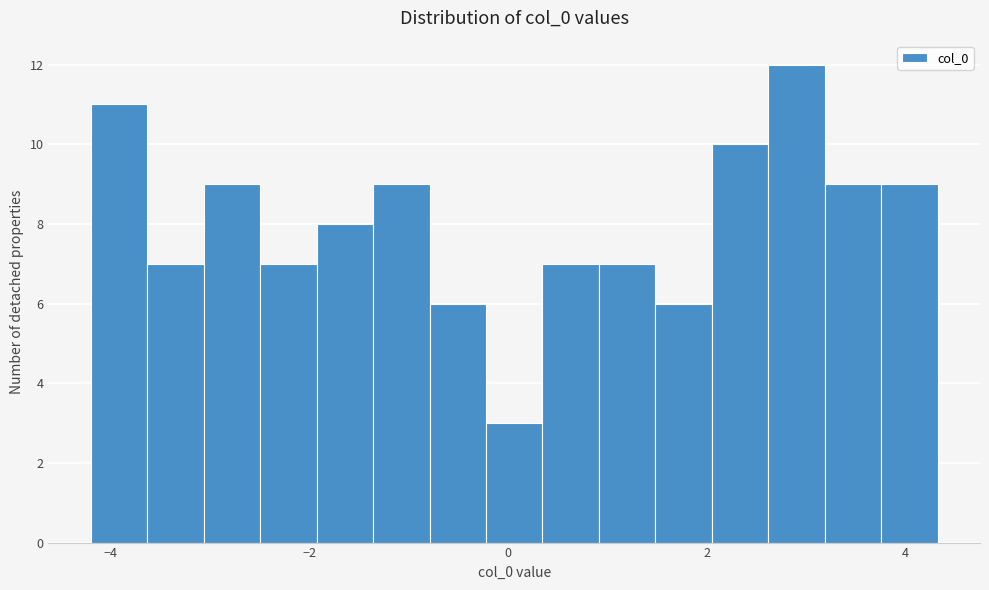

Around what value on the x-axis is the tallest bar? Give the approximate position of its centre, as read against the axis.

3.0